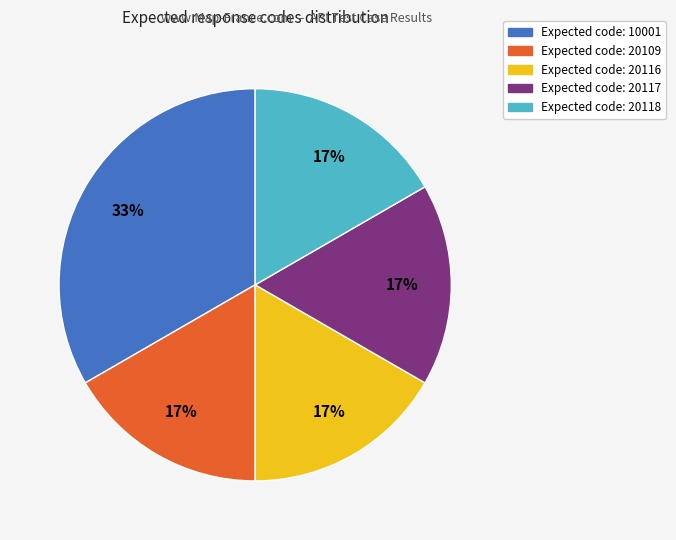

To the nearest percent, what is the average slice percentage?

20%